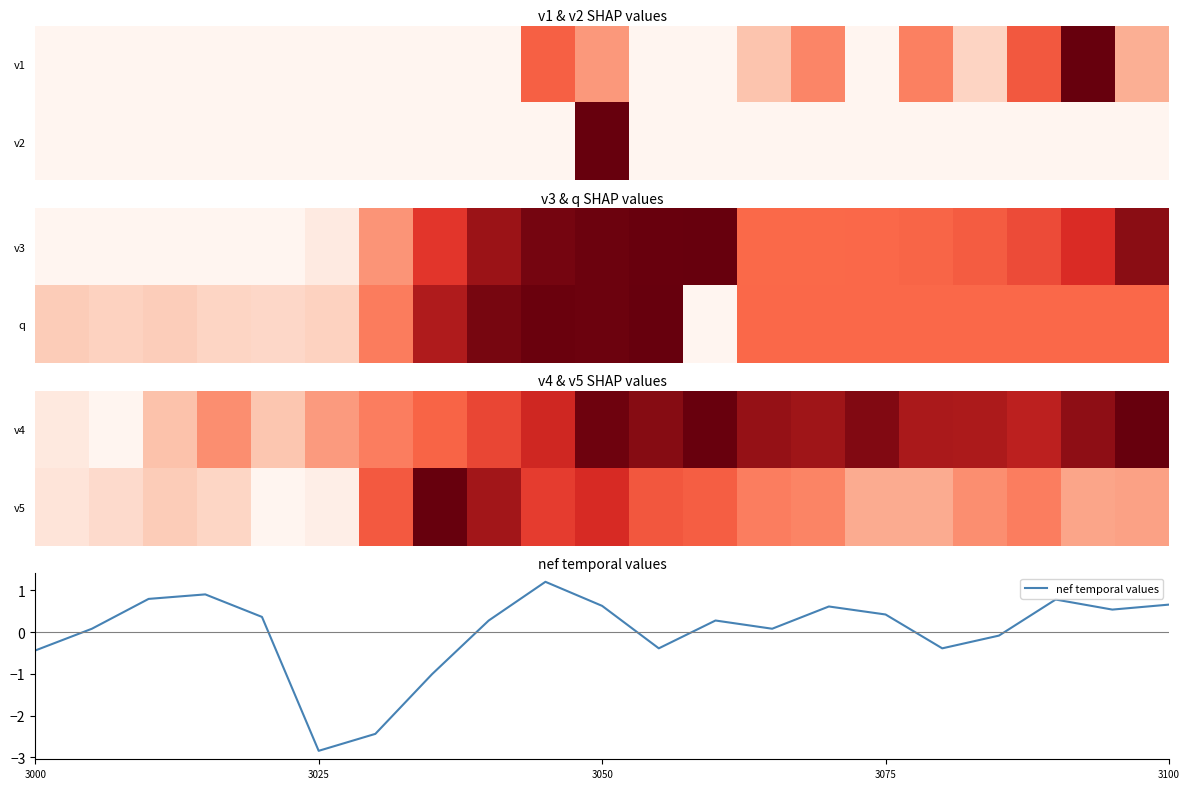

Which category has the lowest value in the nef temporal values series?

3025